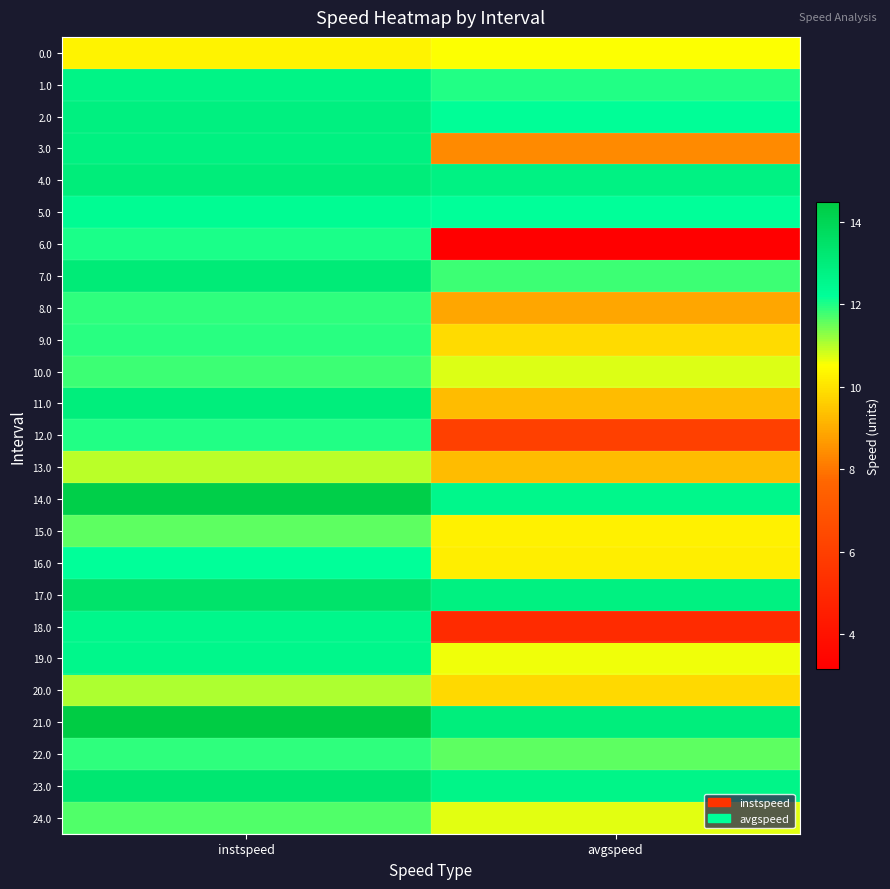

Reading left to right, what are all the values shown in this chart?

0.0: instspeed=10.3	avgspeed=10.5
1.0: instspeed=12.7	avgspeed=12.0
2.0: instspeed=12.9	avgspeed=12.2
3.0: instspeed=12.8	avgspeed=8.4
4.0: instspeed=13.0	avgspeed=12.8
5.0: instspeed=12.3	avgspeed=12.2
6.0: instspeed=12.0	avgspeed=3.2
7.0: instspeed=13.1	avgspeed=11.8
8.0: instspeed=11.9	avgspeed=8.9
9.0: instspeed=11.9	avgspeed=9.8
10.0: instspeed=11.8	avgspeed=10.7
11.0: instspeed=13.0	avgspeed=9.3
12.0: instspeed=12.0	avgspeed=6.0
13.0: instspeed=11.0	avgspeed=9.3
14.0: instspeed=14.3	avgspeed=12.5
15.0: instspeed=11.6	avgspeed=10.3
16.0: instspeed=12.2	avgspeed=10.2
17.0: instspeed=13.4	avgspeed=12.8
18.0: instspeed=12.6	avgspeed=5.1
19.0: instspeed=12.5	avgspeed=10.6
20.0: instspeed=11.0	avgspeed=9.8
21.0: instspeed=14.5	avgspeed=13.0
22.0: instspeed=11.9	avgspeed=11.6
23.0: instspeed=13.3	avgspeed=12.6
24.0: instspeed=11.7	avgspeed=10.7